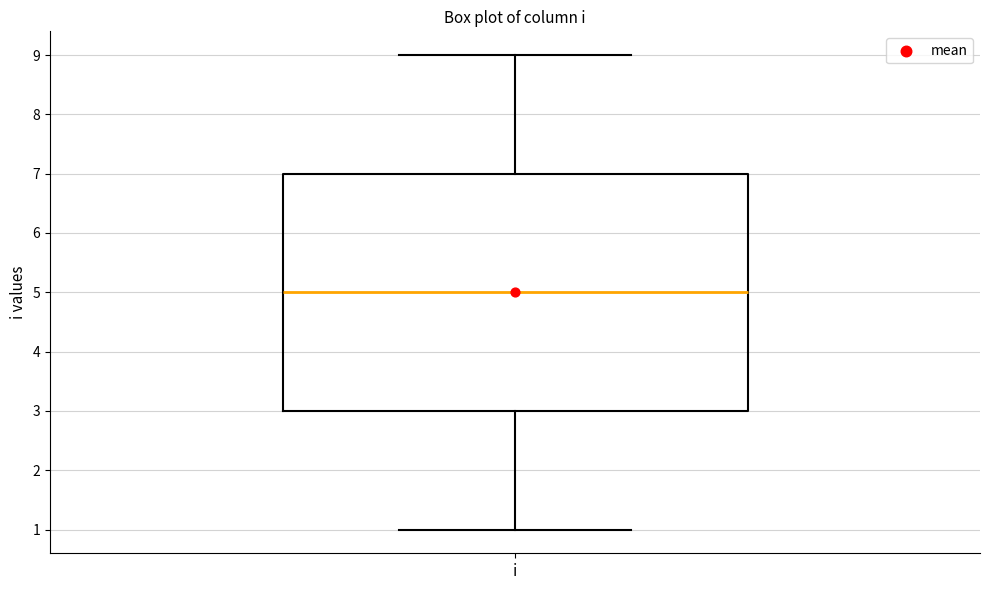

Read this box plot against the y-axis: the position of the median line, the range covered by the box, and the ends of both whiskers. The values are not printed on the chart, so give them approximately, as read against the axis.

median 5, box 3 to 7, whiskers 1 to 9